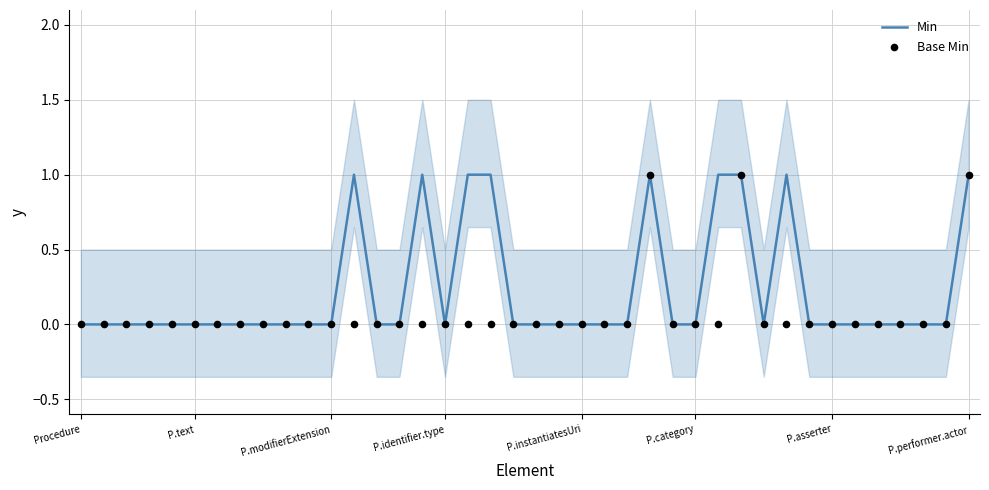

Which series reaches the minimum Y coordinate?

Min